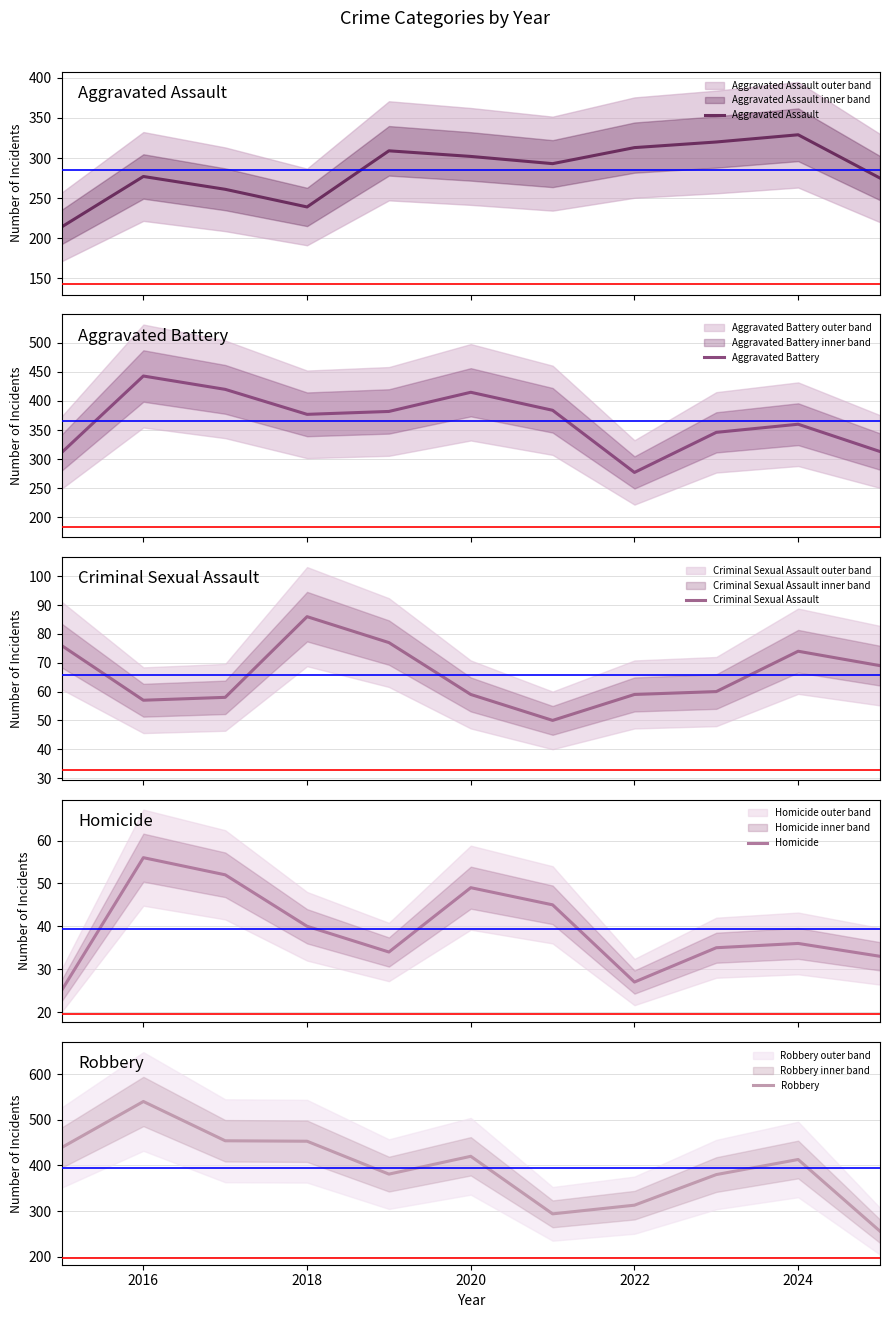

Does the chart display data point markers on the line(s)?

No